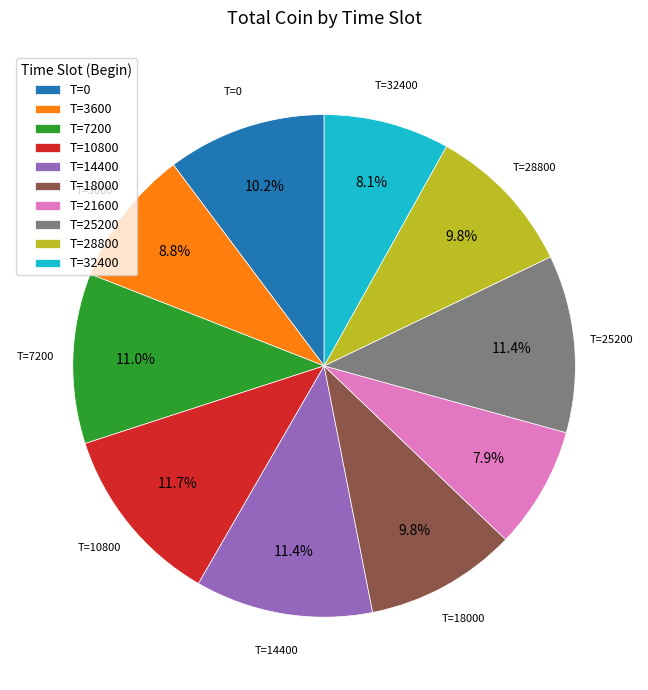

Do T=10800 and T=32400 together represent more than half of the pie?

No